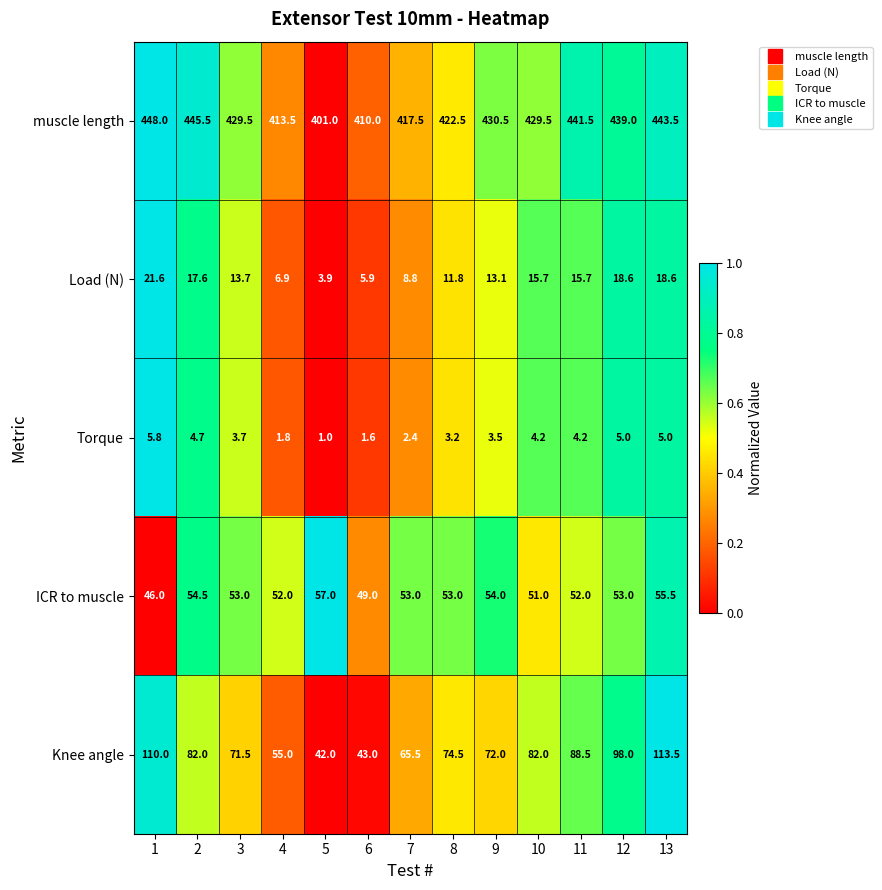

Which series has the largest total across all categories?

muscle length